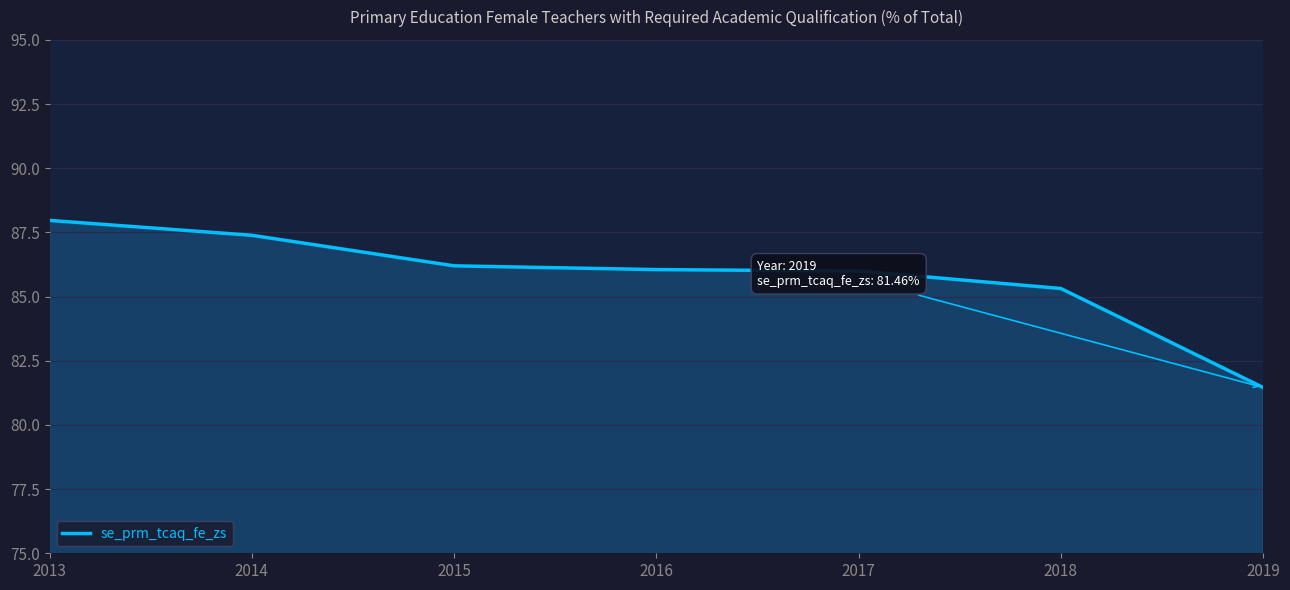

What is the difference between the maximum and minimum values?

6.5